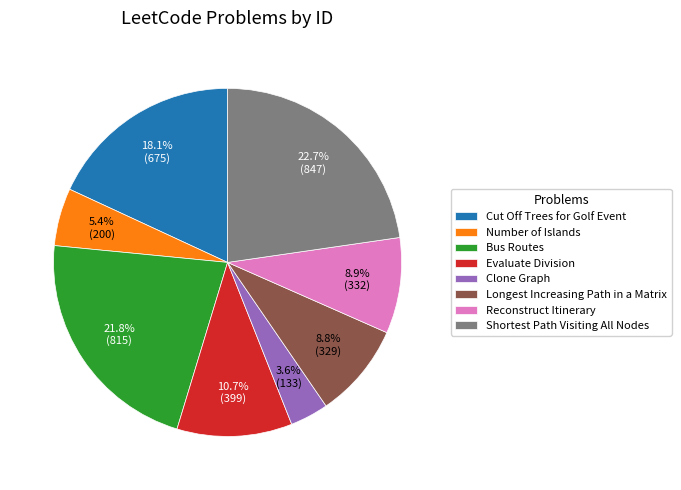

To the nearest percent, what is the difference between the Number of Islands and Evaluate Division slice percentages?

5%